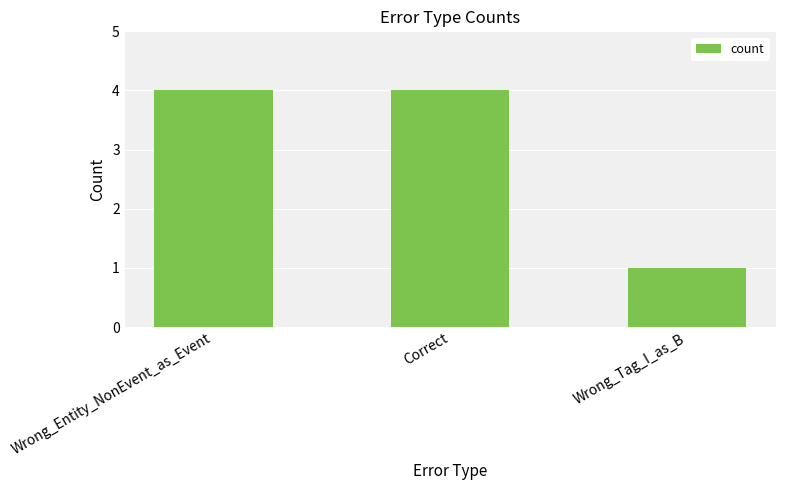

Between Wrong_Tag_I_as_B and Wrong_Entity_NonEvent_as_Event, which is larger?

Wrong_Entity_NonEvent_as_Event